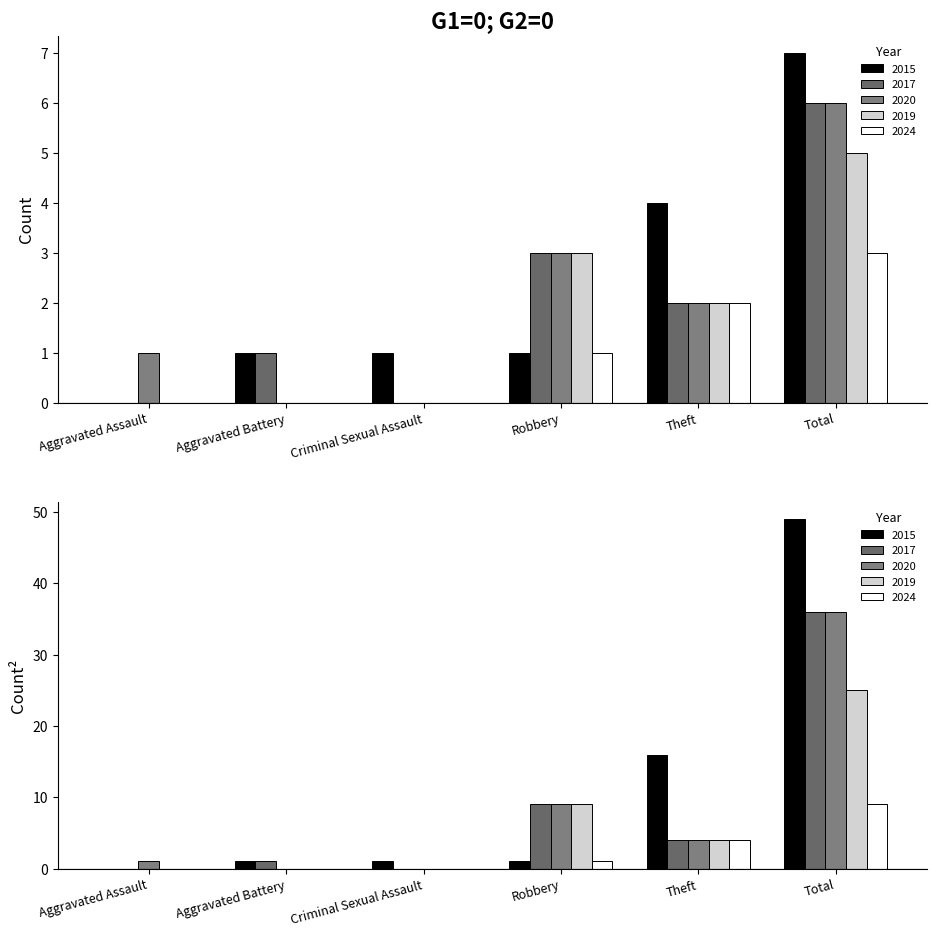

Reading left to right, what are all the values shown in this chart?

2015: 0	1	1	1	4	7
2017: 0	1	0	3	2	6
2020: 1	0	0	3	2	6
2019: 0	0	0	3	2	5
2024: 0	0	0	1	2	3